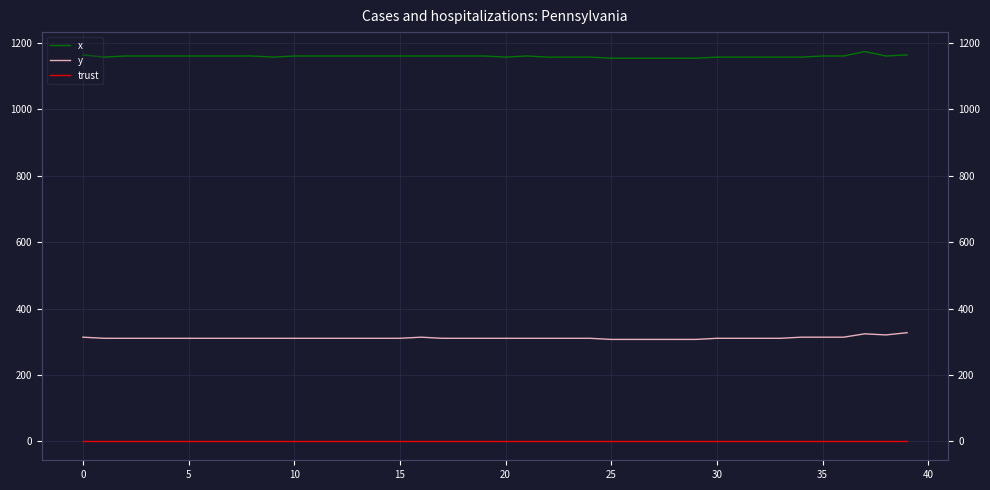

Which series has the widest spread of values?

y